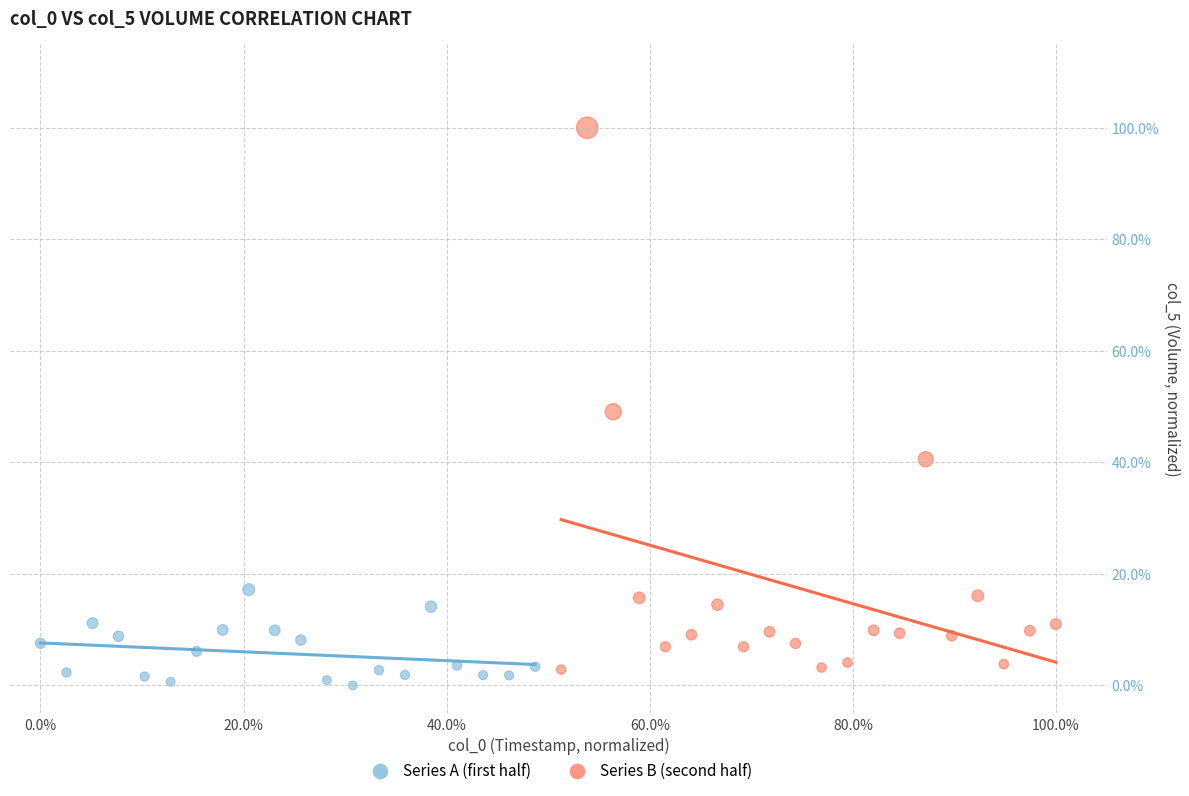

What are all the series names shown in the legend?

Series A (first half), Series B (second half)